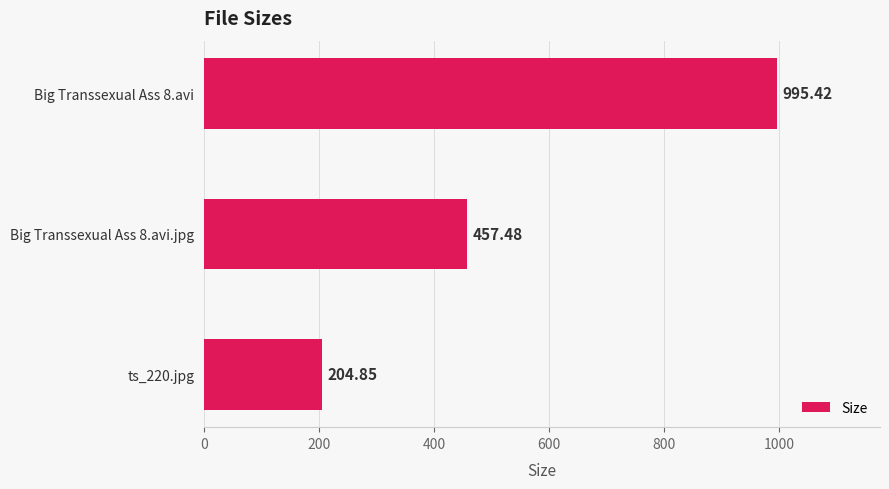

Approximately how many times larger is the value at ts_220.jpg compared to Big Transsexual Ass 8.avi.jpg?

0.4